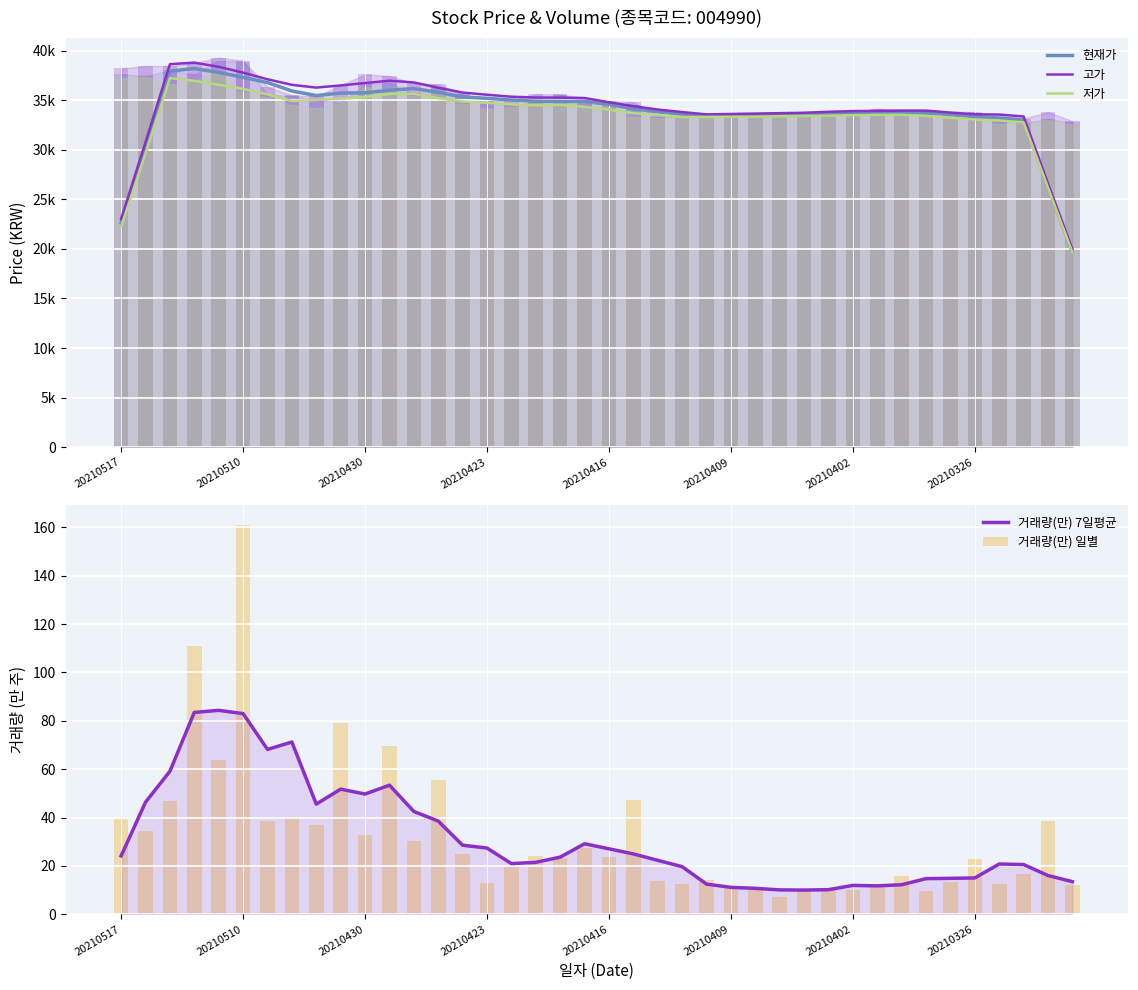

At which label does 거래량(만) 일별 first exceed 23?

20210517